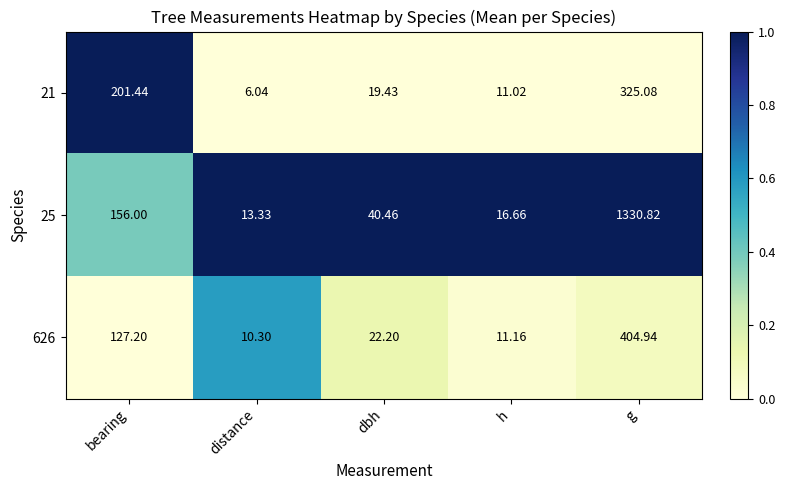

At which label is 626 closest to 207?

bearing